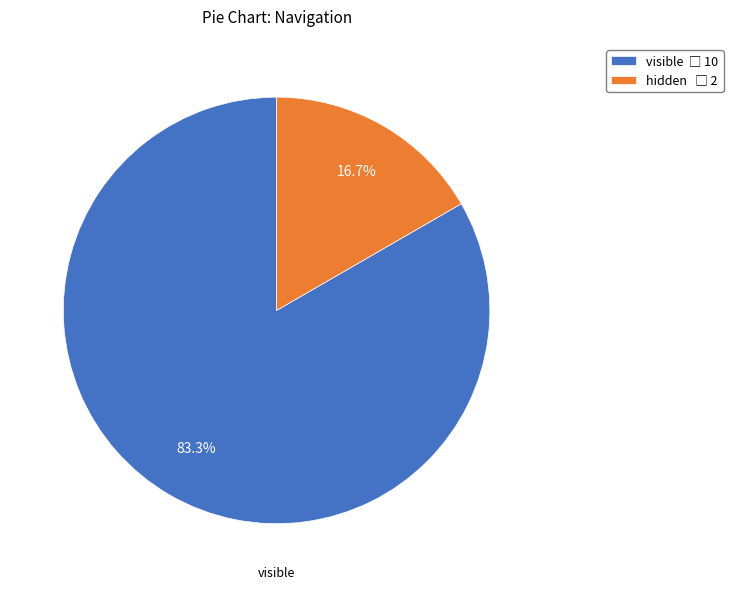

The visible slice represents 75% of the pie. True or false?

False